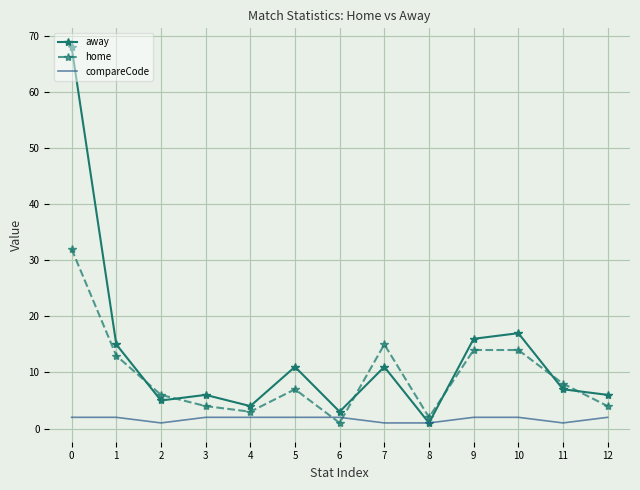

Reading left to right, list all the values displayed in this chart.

away: 0=68	1=15	2=5	3=6	4=4	5=11	6=3	7=11	8=1	9=16	10=17	11=7	12=6
home: 0=32	1=13	2=6	3=4	4=3	5=7	6=1	7=15	8=2	9=14	10=14	11=8	12=4
compareCode: 0=2	1=2	2=1	3=2	4=2	5=2	6=2	7=1	8=1	9=2	10=2	11=1	12=2